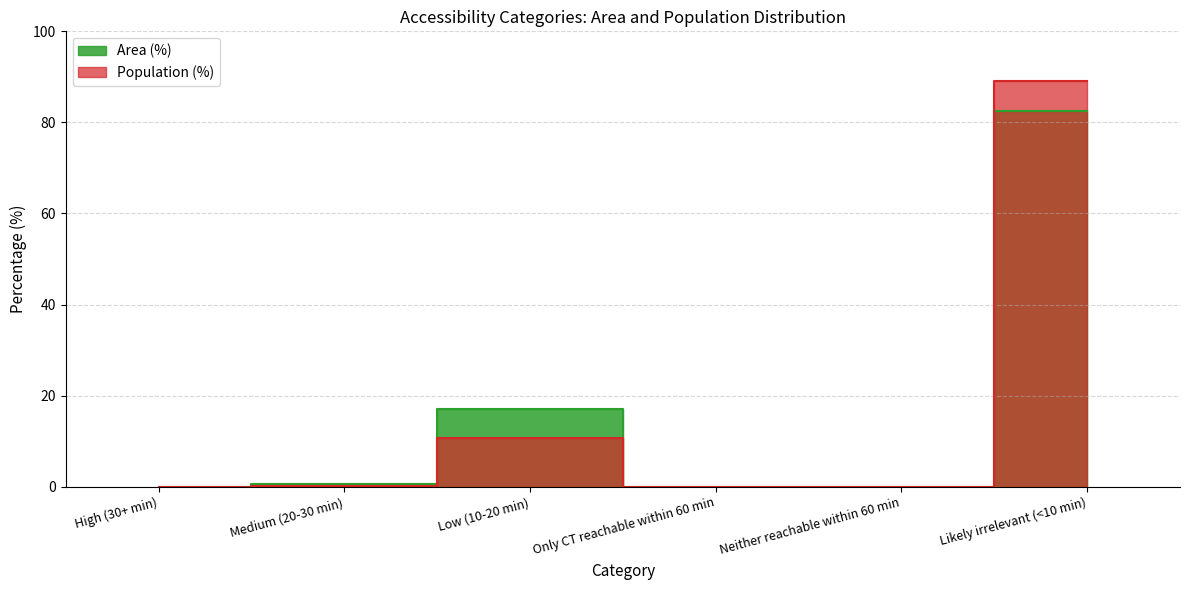

Which category has the highest value across all series?

Likely irrelevant (<10 min)